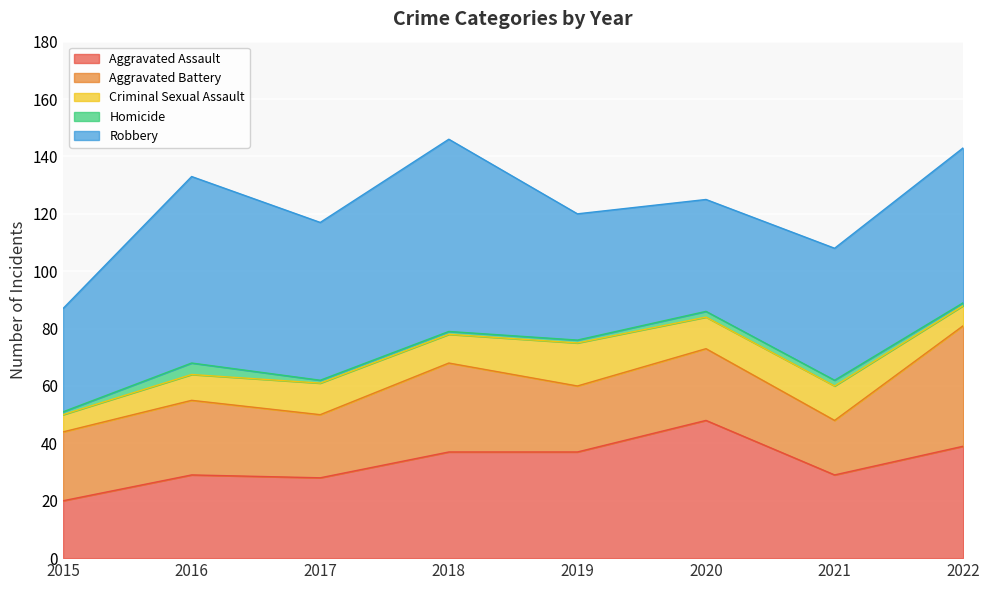

List the series in order of their peak value, lowest first.

Homicide, Criminal Sexual Assault, Aggravated Battery, Aggravated Assault, Robbery